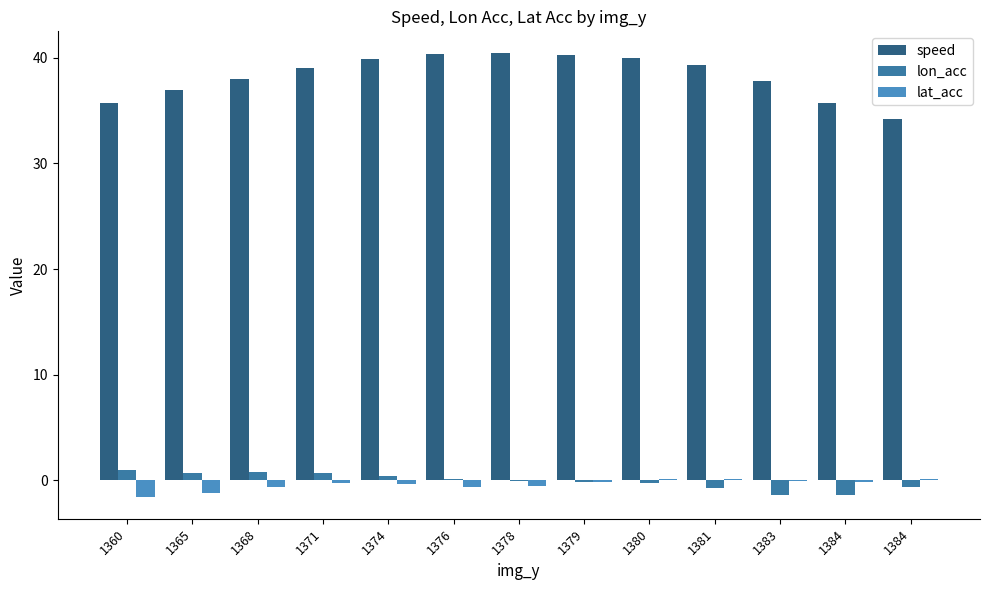

What is the difference between the highest and lowest values at 1379?

40.4